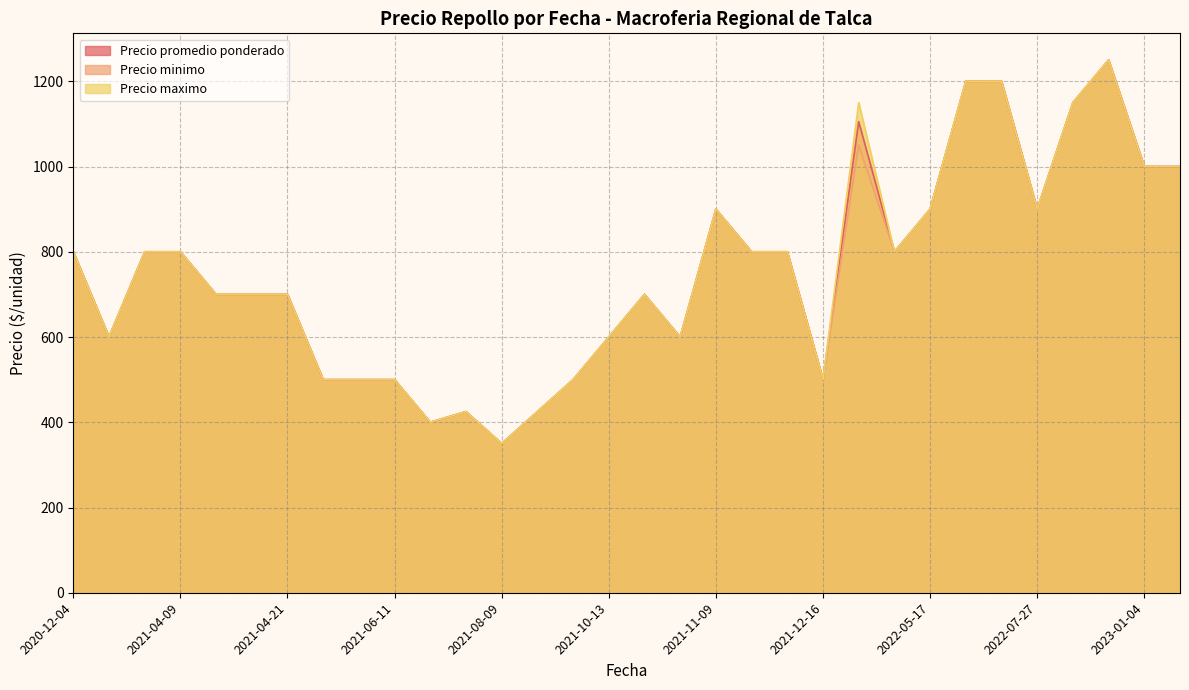

True or false: Precio maximo and Precio minimo cross at least once.

False